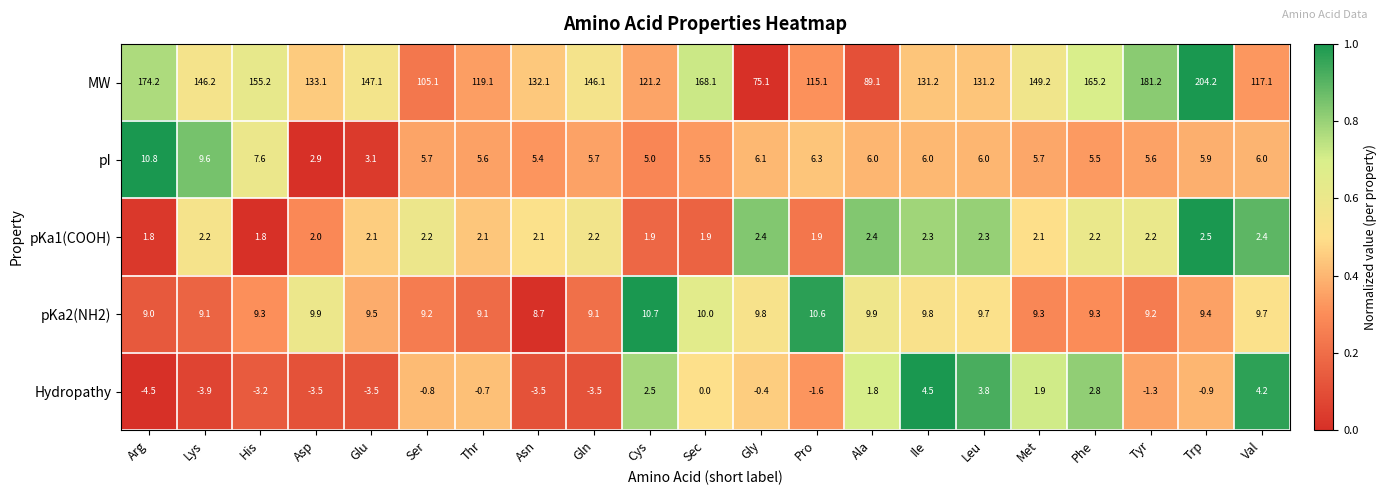

What is the sum of all pKa1(COOH) values?

45.0